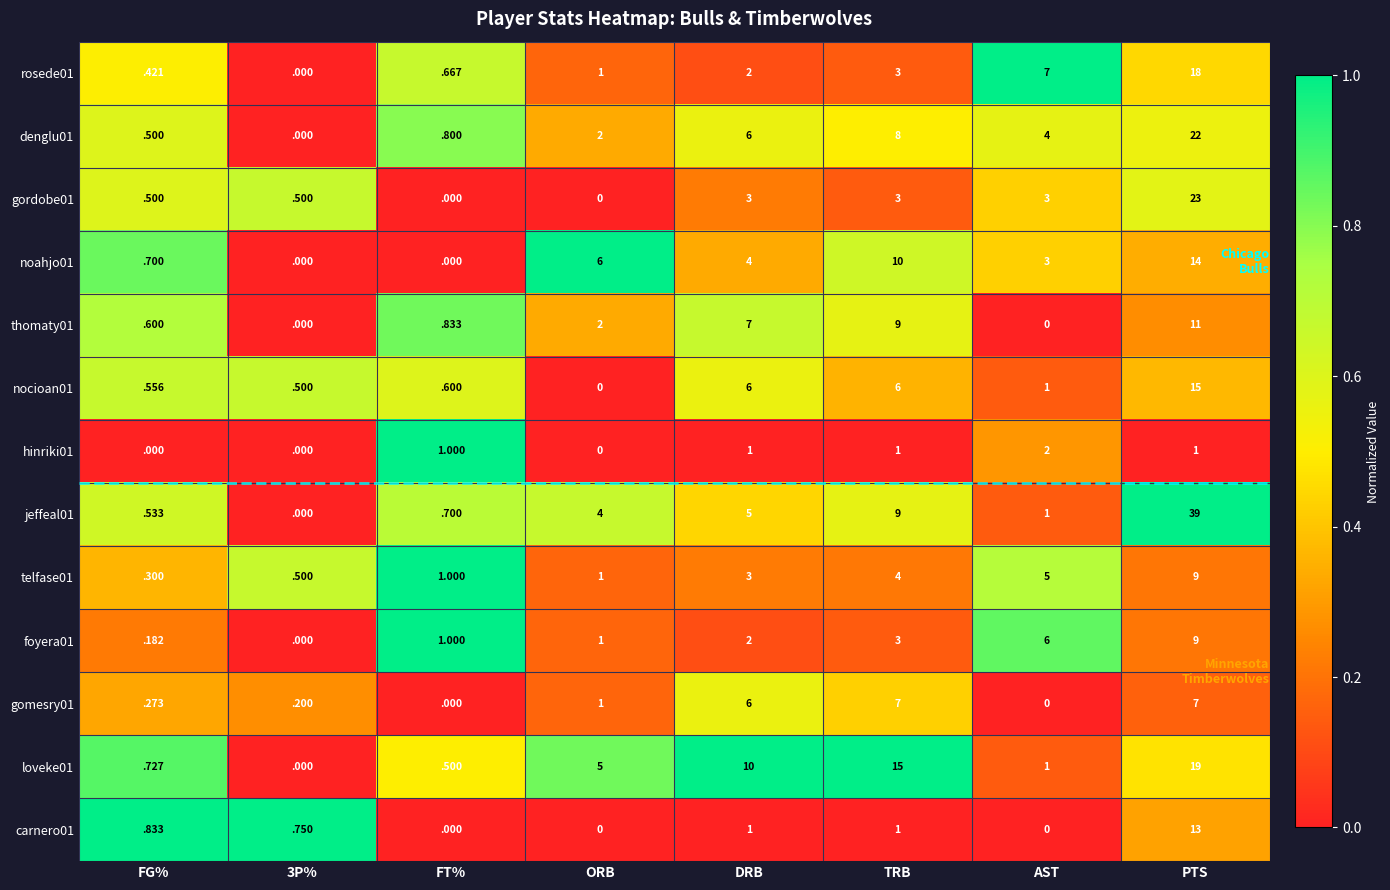

At how many categories does at least one series exceed 0?

8